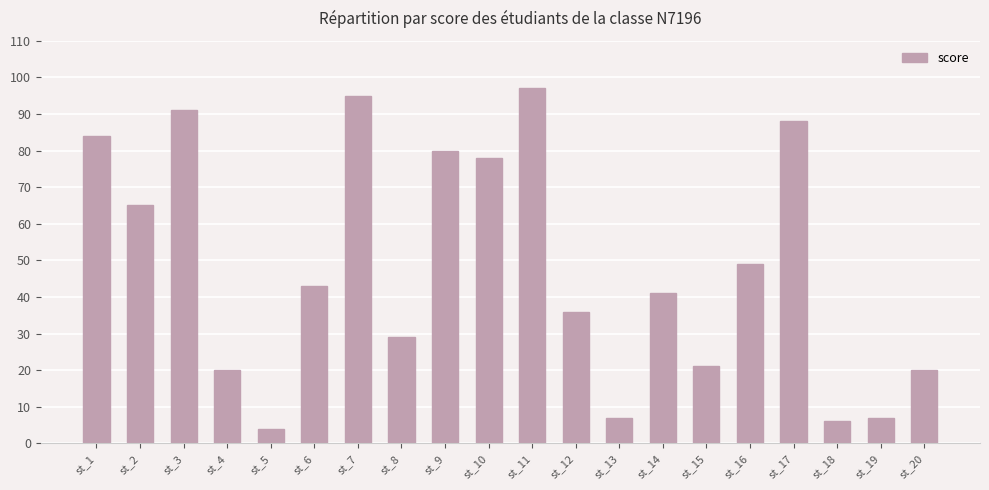

Reading right to left, extract all data points from this chart.

20	7	6	88	49	21	41	7	36	97	78	80	29	95	43	4	20	91	65	84